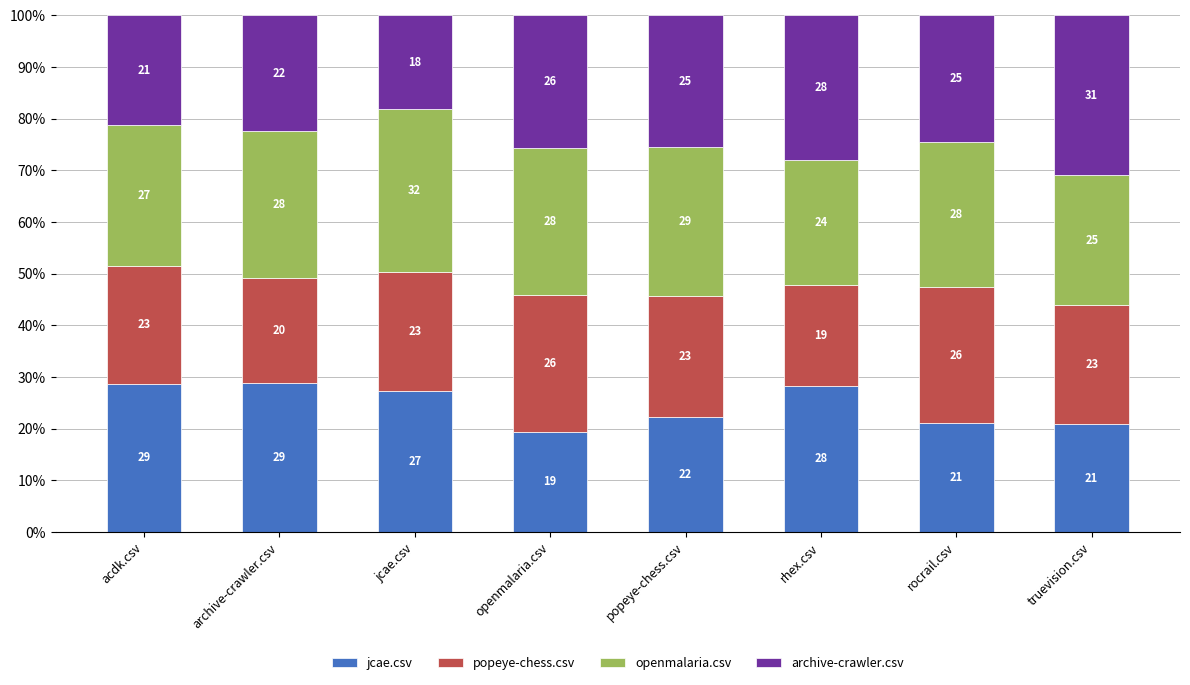

What is the maximum value for jcae.csv?

28.9